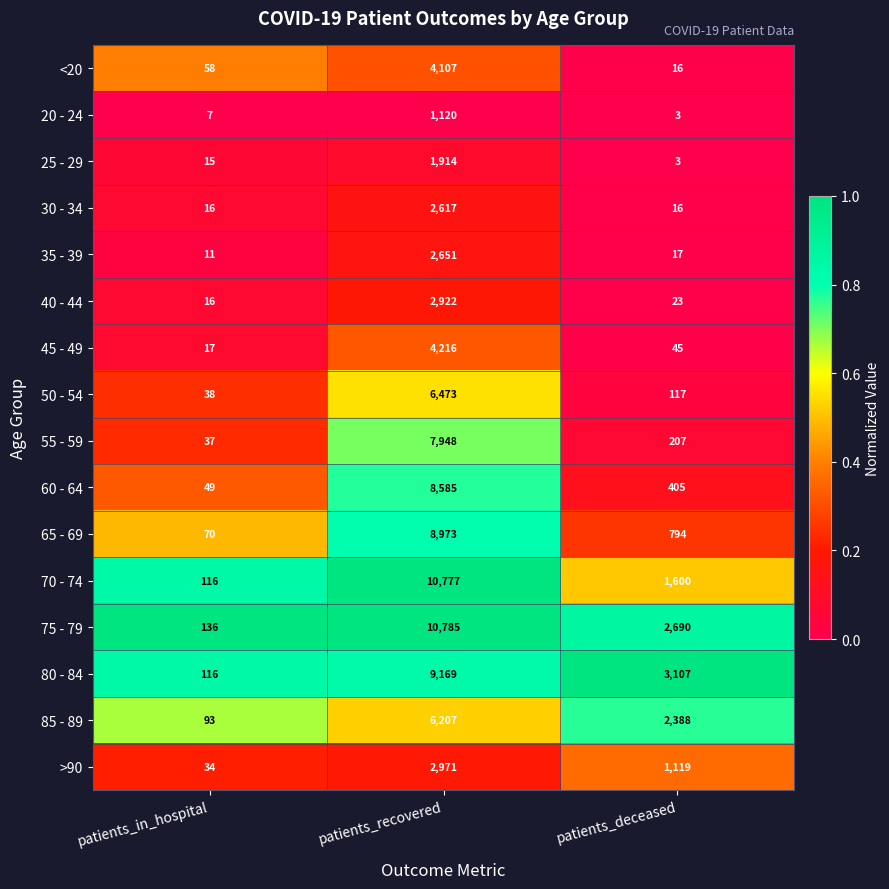

What is the smallest value displayed?

3